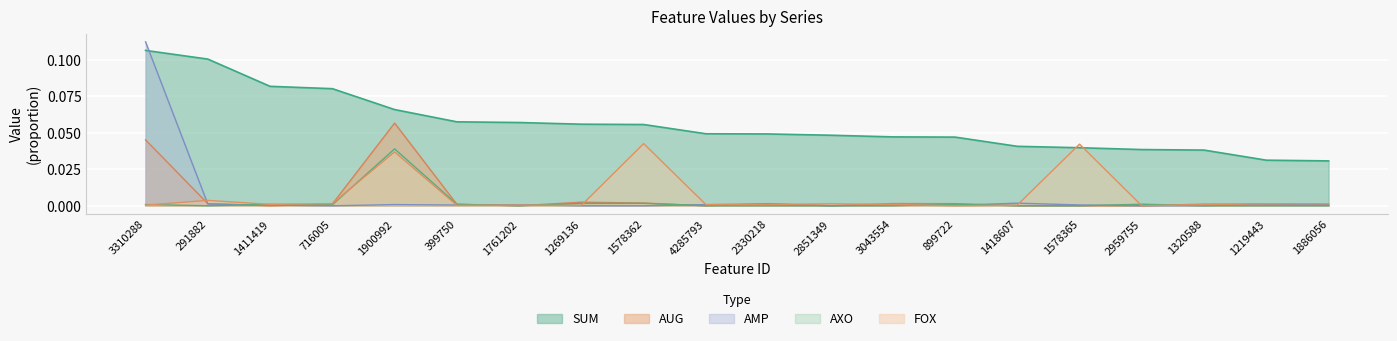

How many times do AMP and FOX cross each other?

7